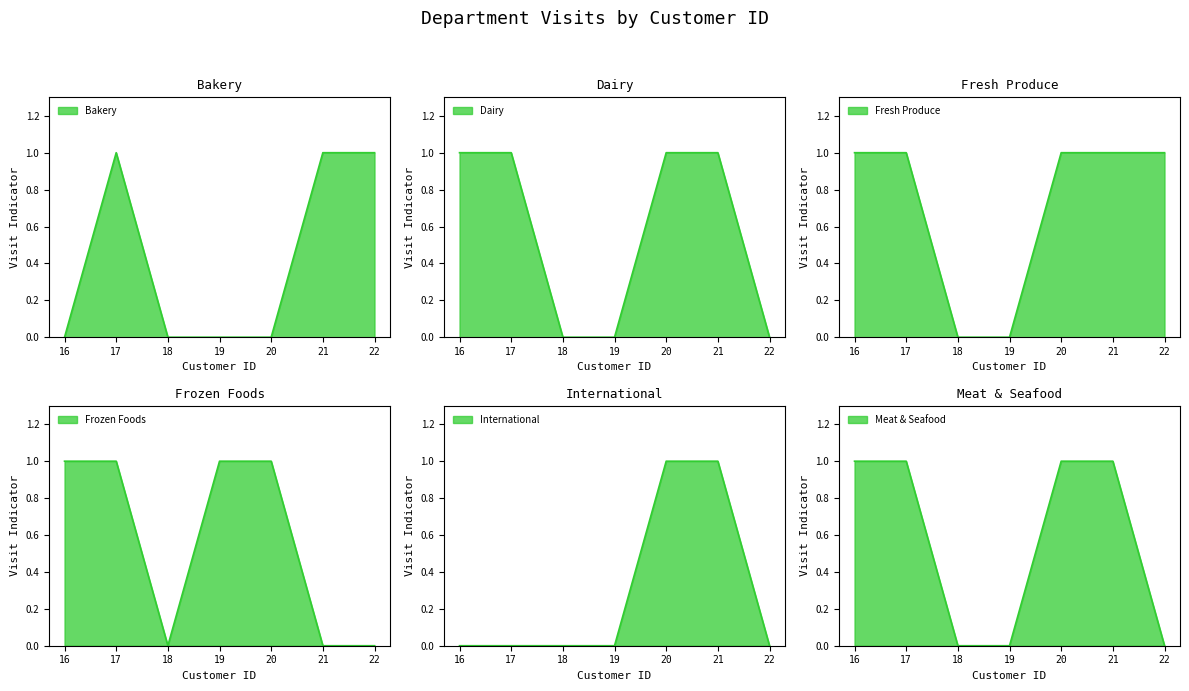

Count the International values in the range 0 to 1.

7